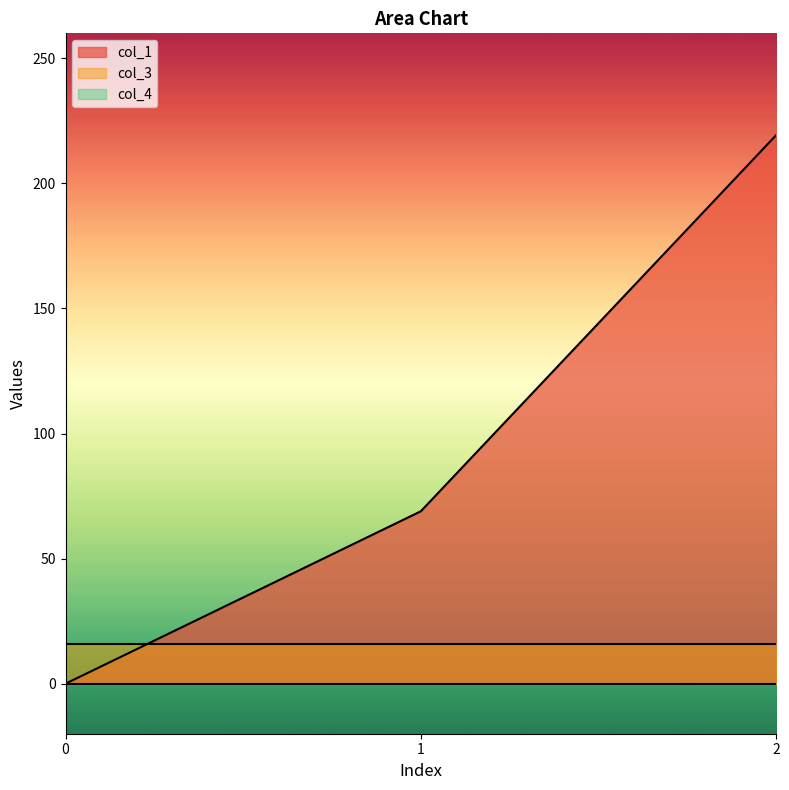

Which has a higher value, 0 or 2?

2